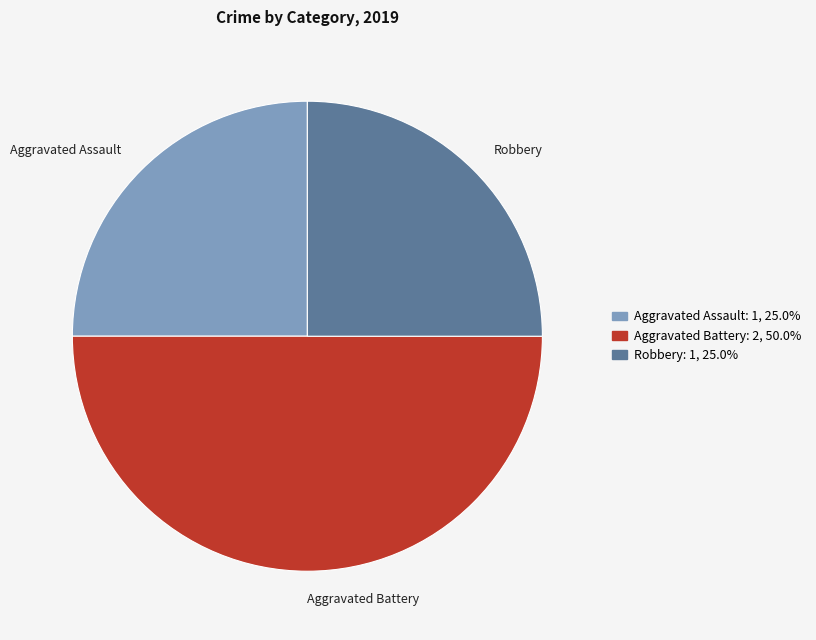

Is the sum of Aggravated Assault and Aggravated Battery greater than half?

Yes